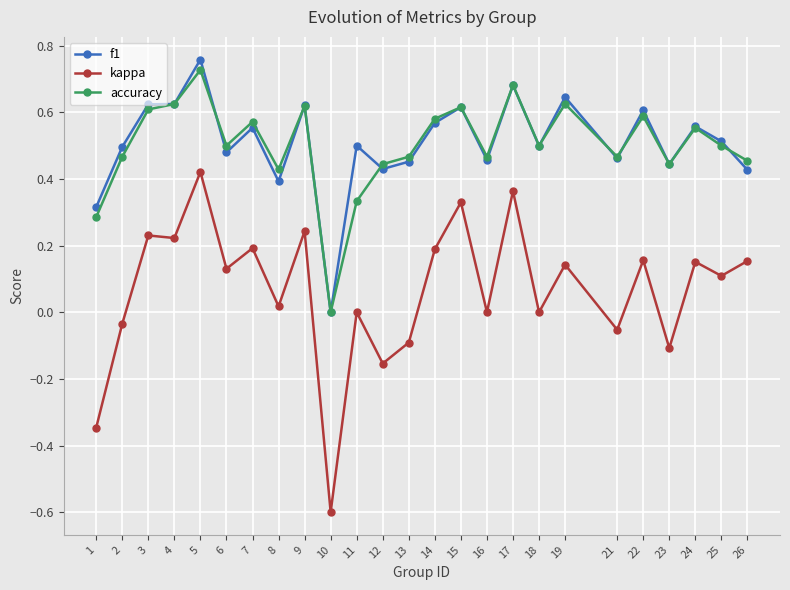

True or false: kappa and accuracy intersect in this chart.

False